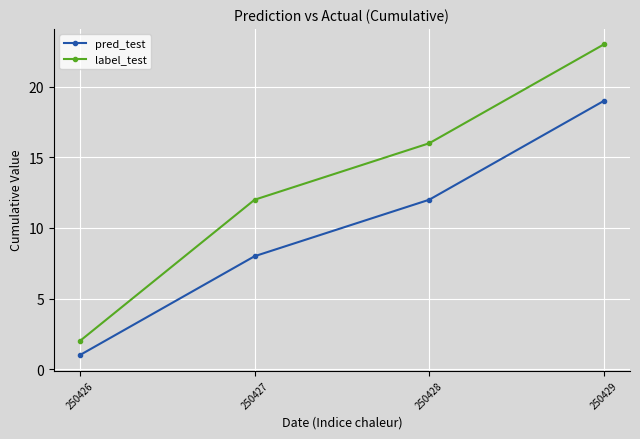

How many series are shown in this chart?

2